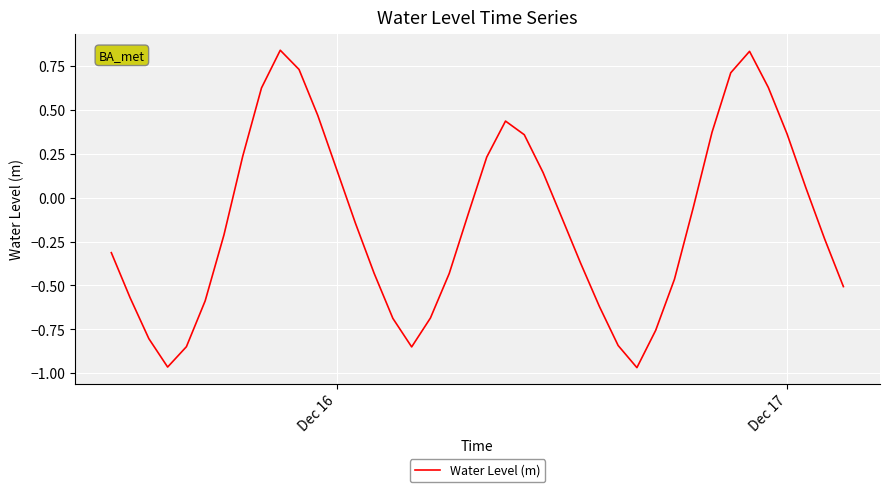

What is the difference between the maximum and minimum values?

1.8